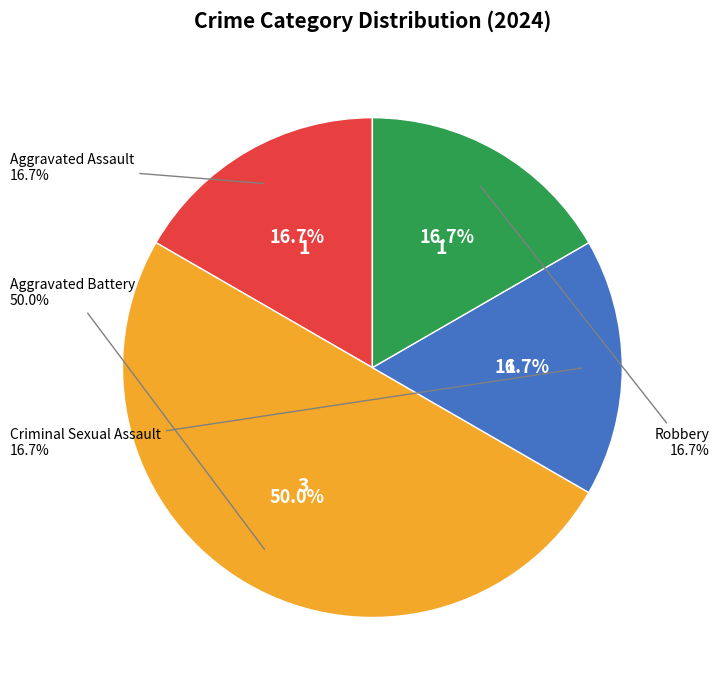

Does any single category account for the majority?

No